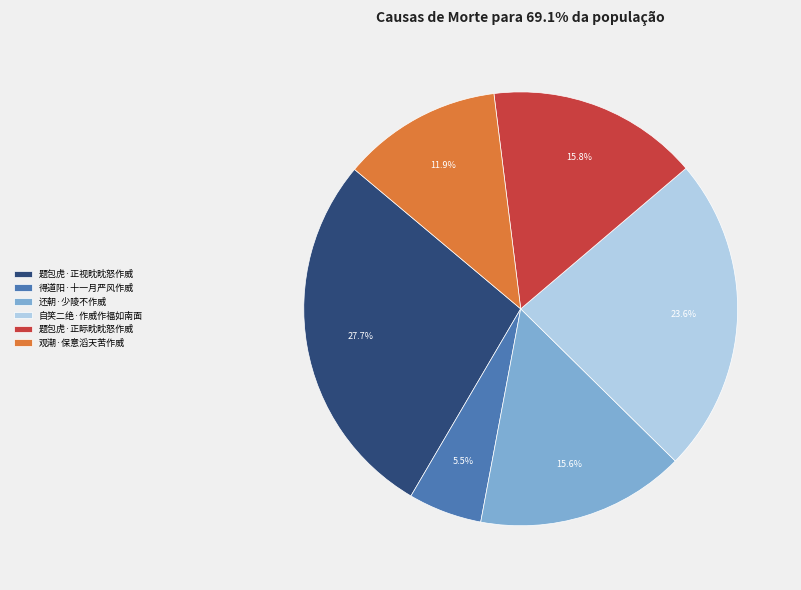

What percentage do 得道阳·十一月严风作威 and 还朝·少陵不作威 together represent?

21.1%